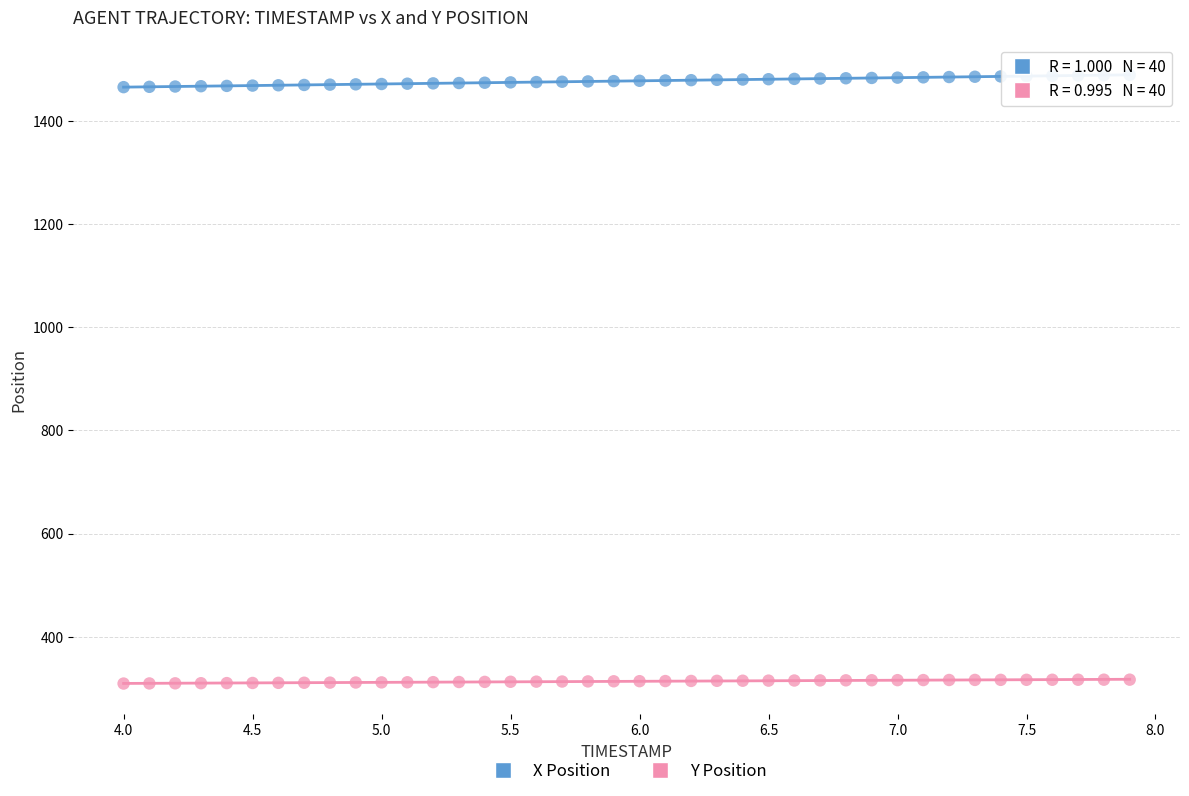

Which series contains the lowest Y value?

Y Position